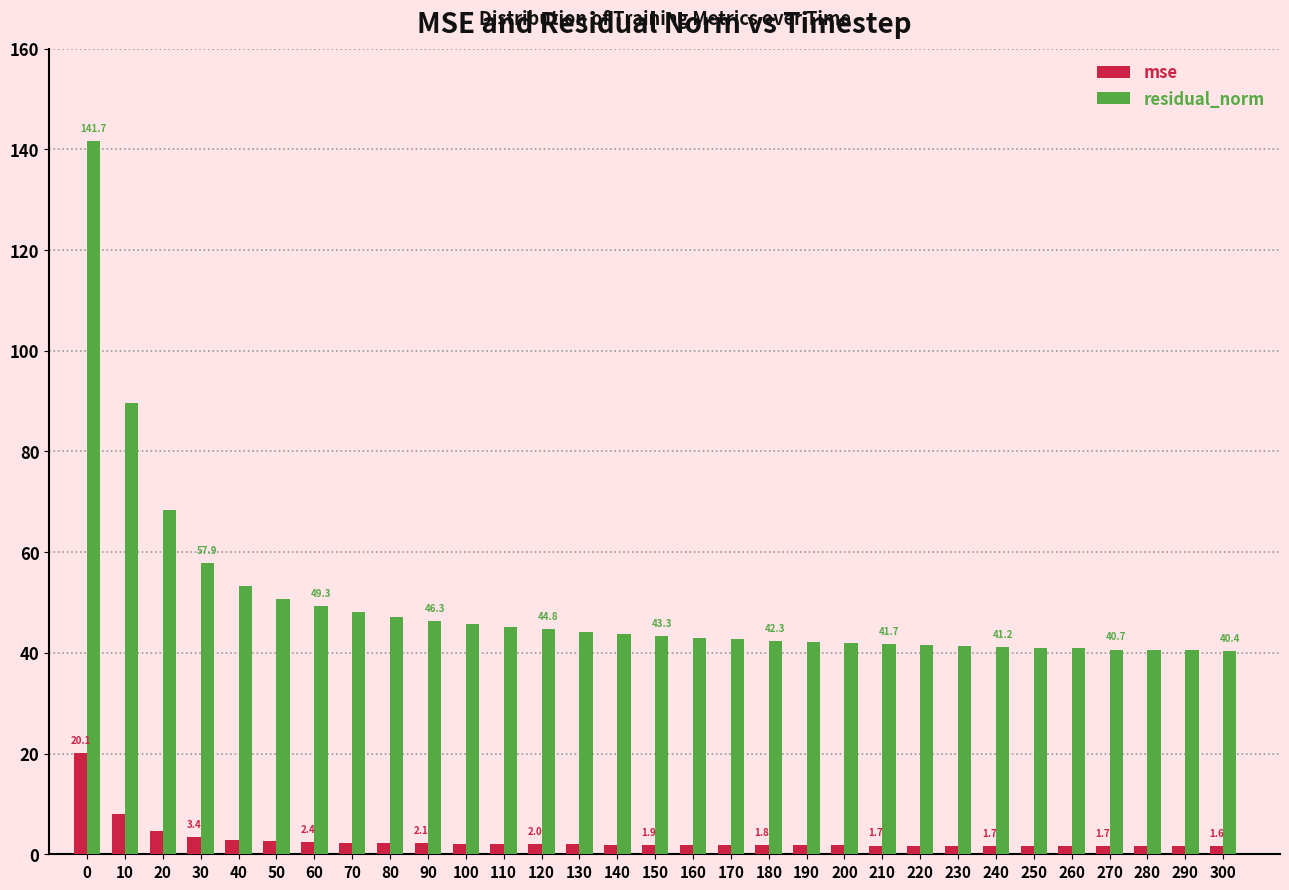

List the series in order of their overall mean, highest first.

residual_norm, mse